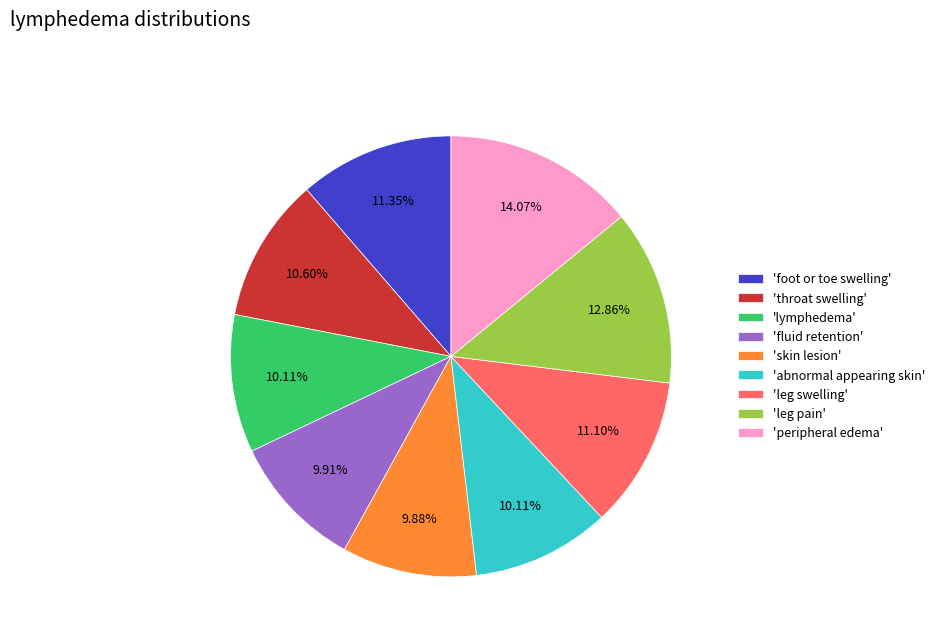

Approximately how many times larger is the value at 'peripheral edema' compared to 'lymphedema'?

1.4